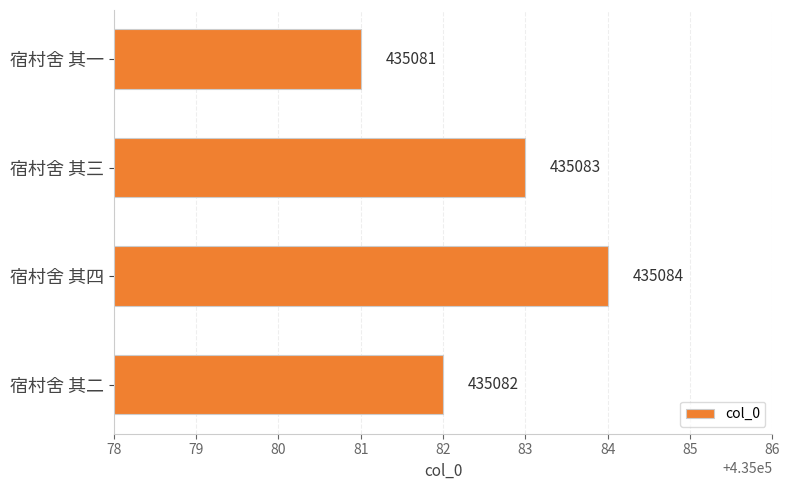

What is the change in value from 宿村舍 其四 to 宿村舍 其一?

-3